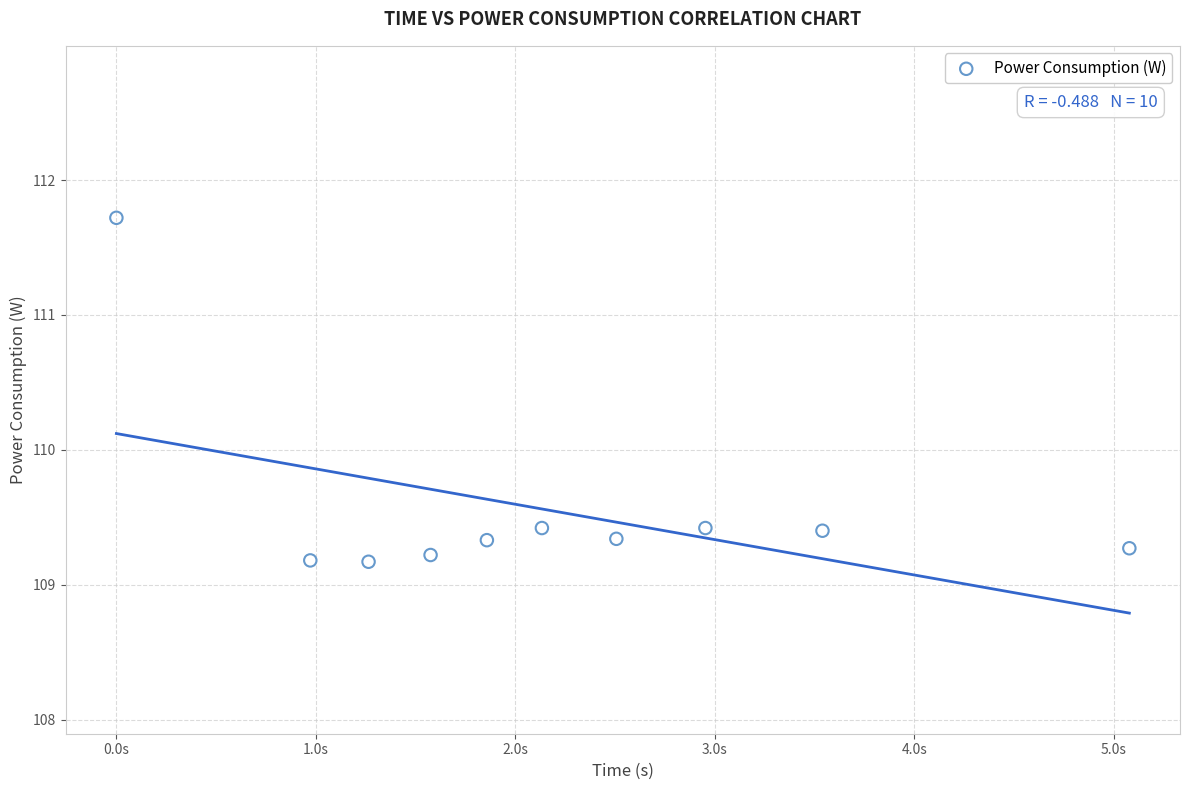

What is the range of X values (max minus min)?

5.1